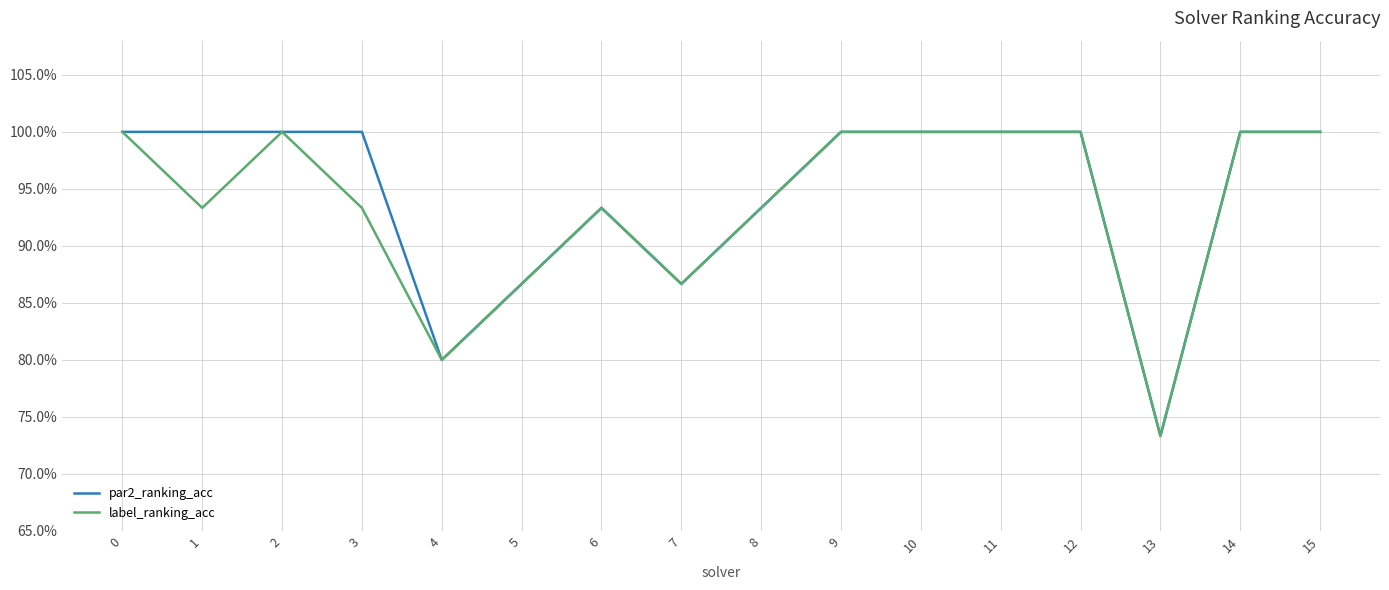

Which series has the widest spread of values?

par2_ranking_acc